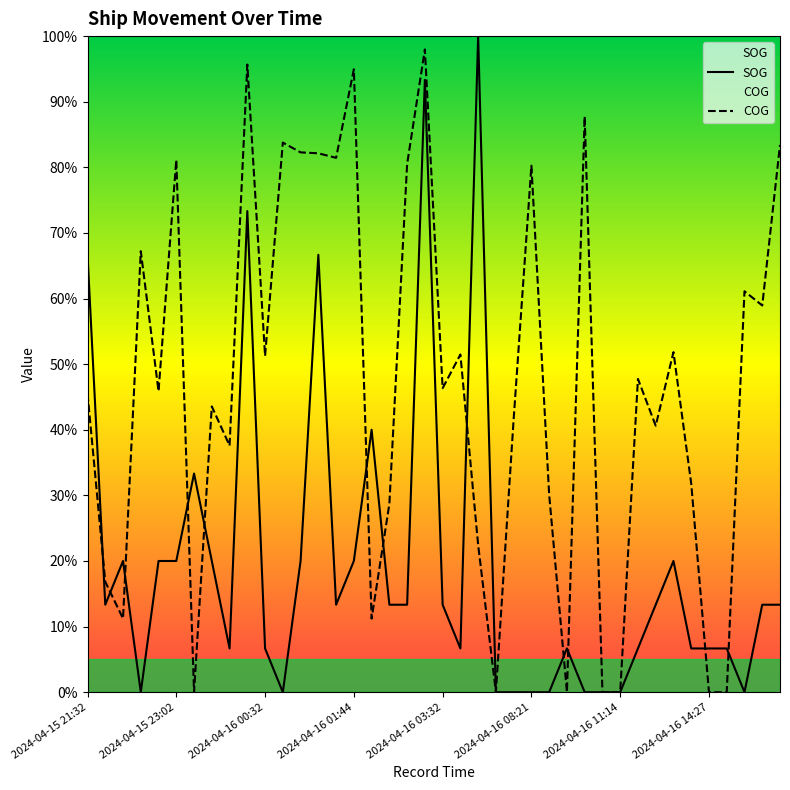

At which category is the sum across all series the highest?

2024-04-16 02:56